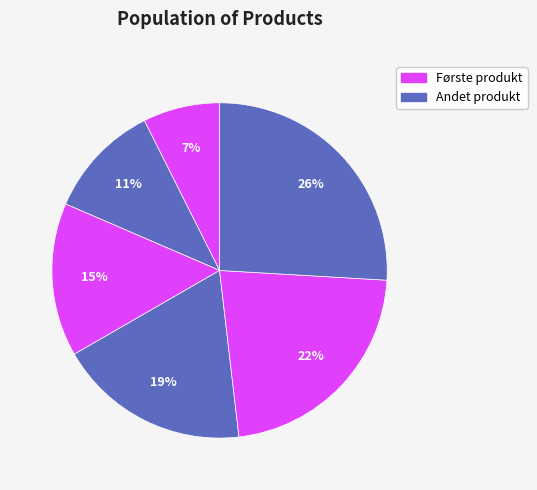

What is the smallest slice in the pie chart?

Første produkt